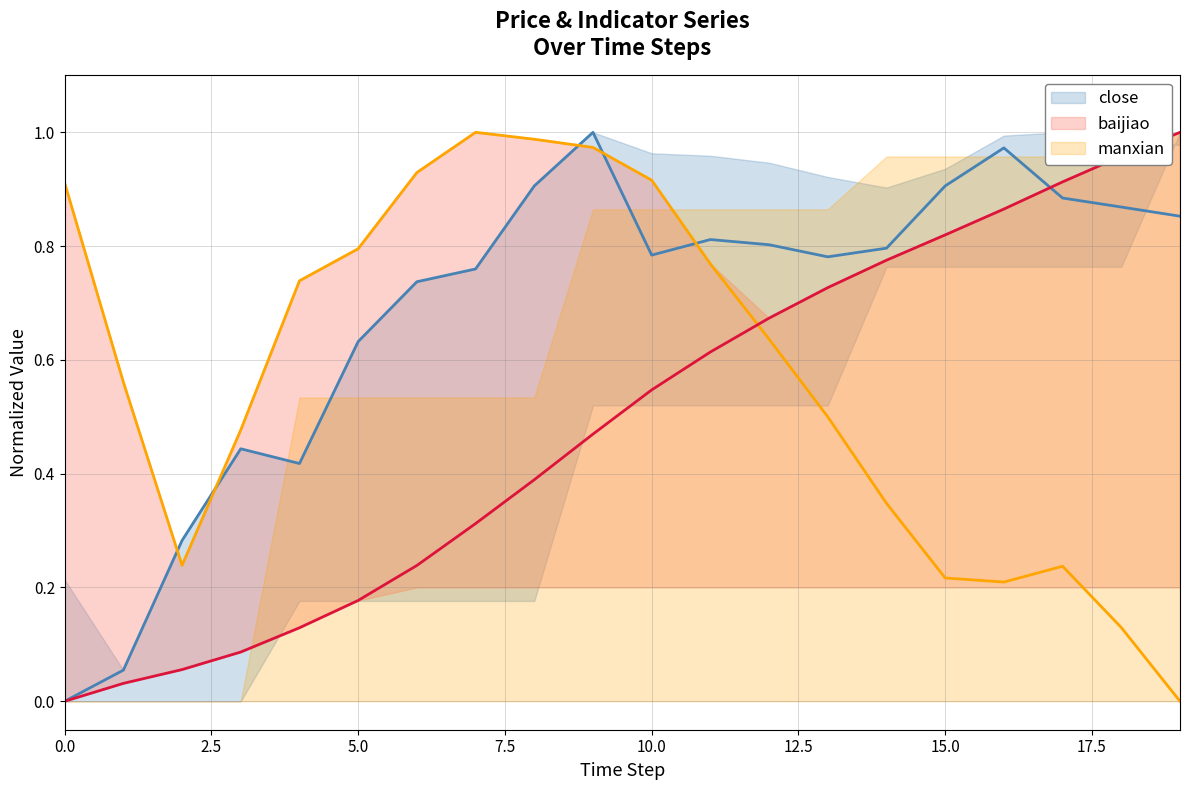

How many lines are shown in the chart?

3